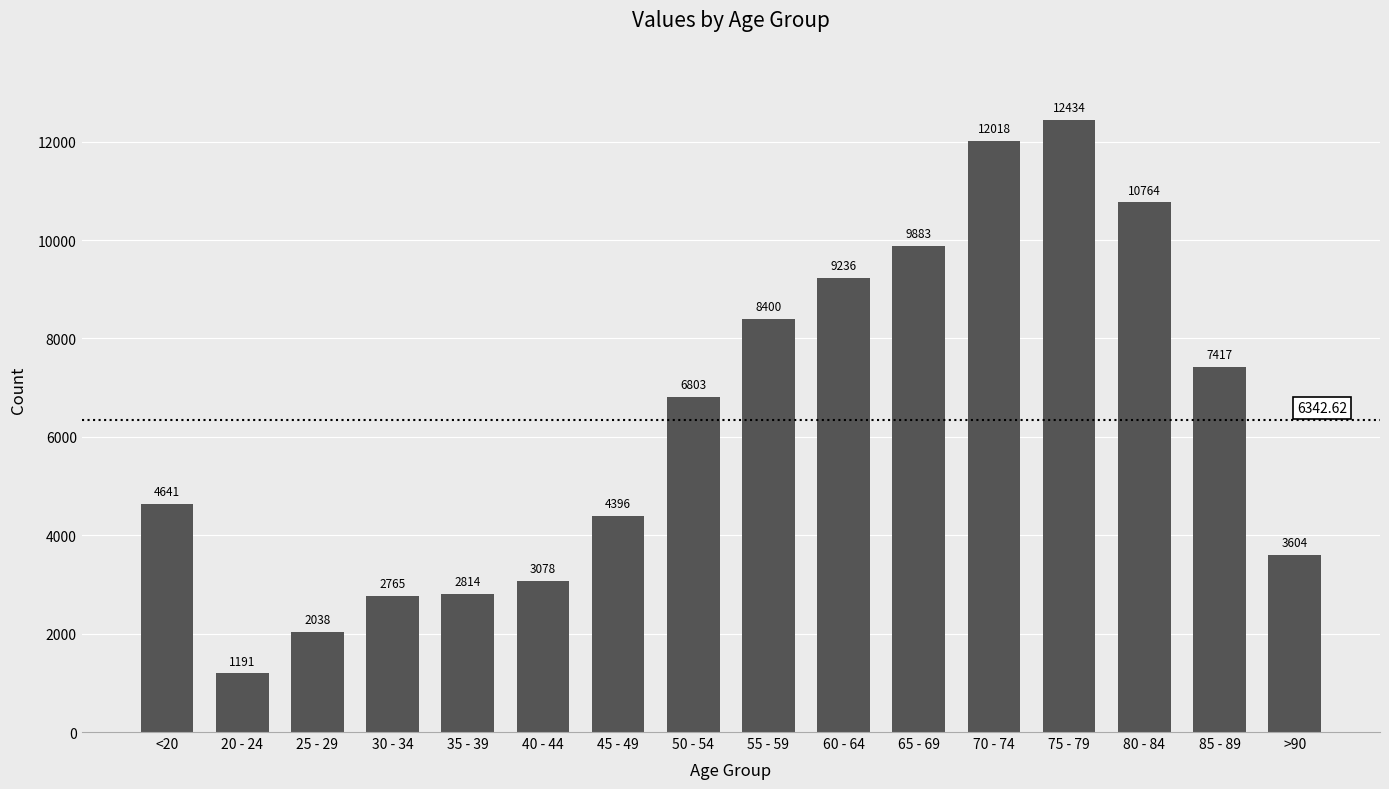

How many data points does each series have?

16